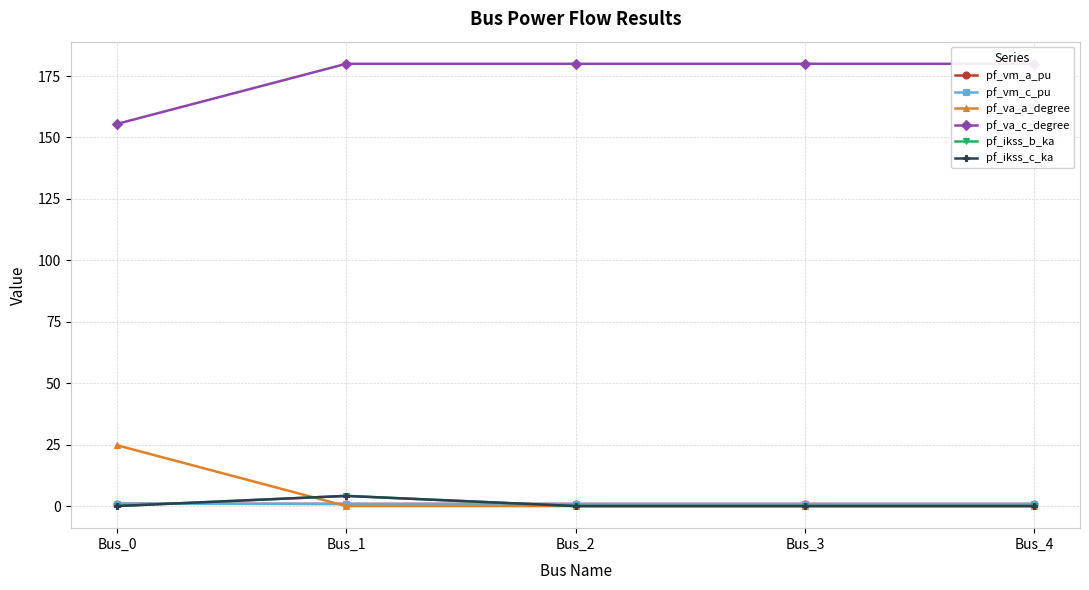

What are all the series names shown in the legend?

pf_vm_a_pu, pf_vm_c_pu, pf_va_a_degree, pf_va_c_degree, pf_ikss_b_ka, pf_ikss_c_ka